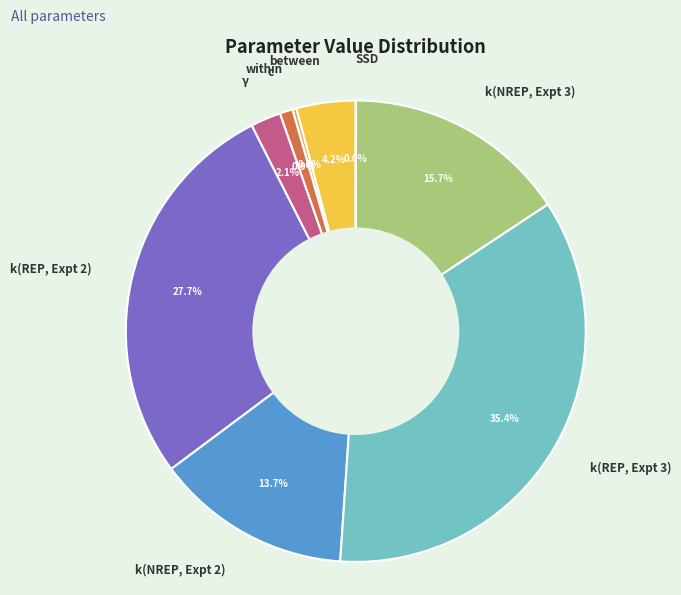

To the nearest percent, what is the average slice percentage?

11%